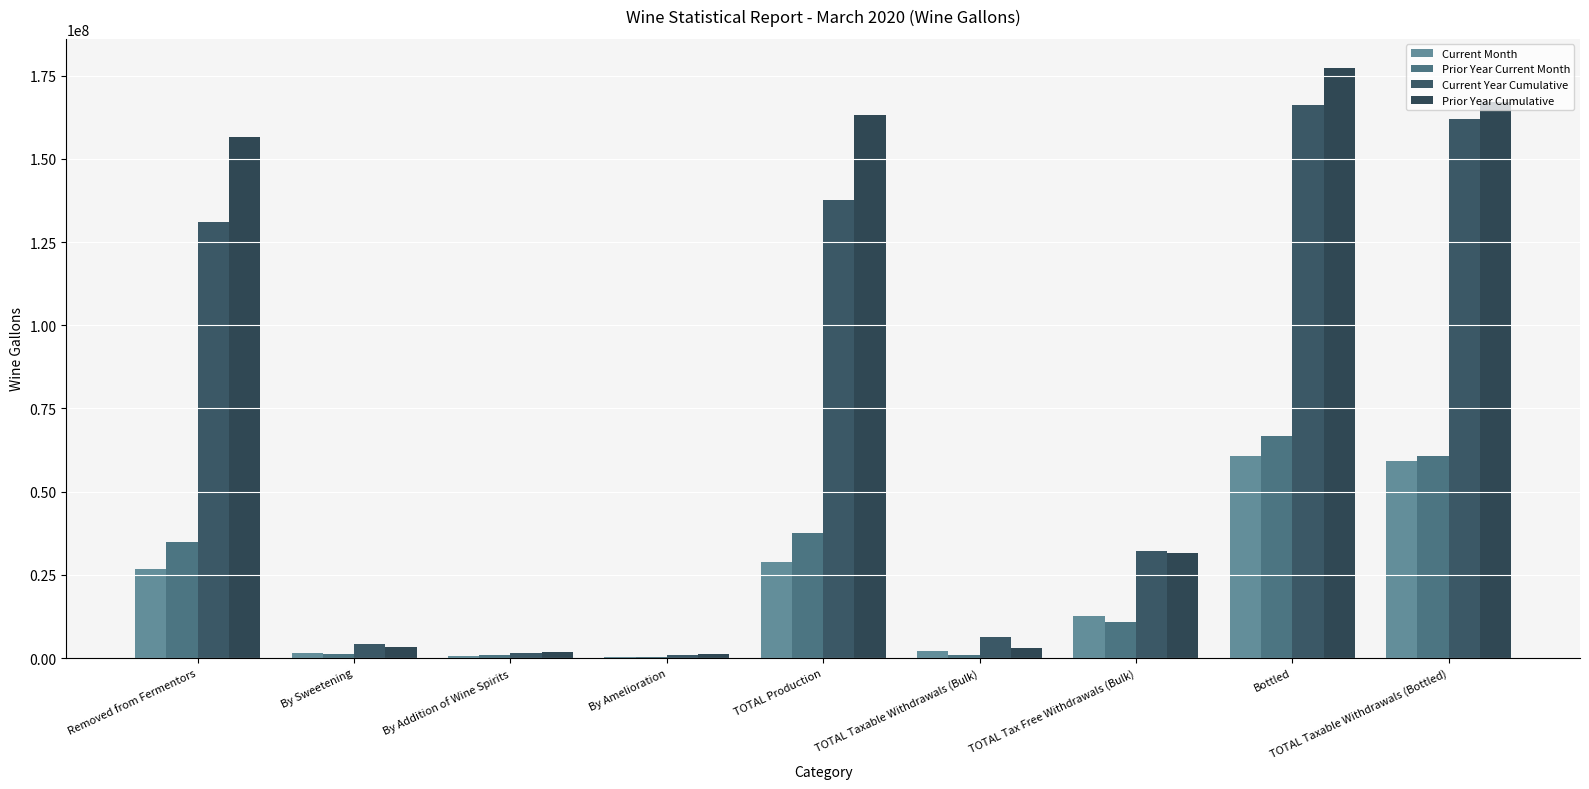

What is the greatest value displayed?

177171644